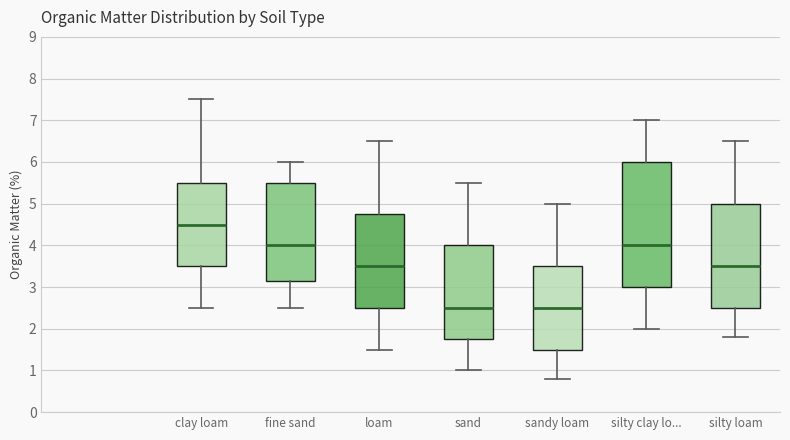

Which box is the tallest, from its lower edge to its upper edge?

silty clay lo...